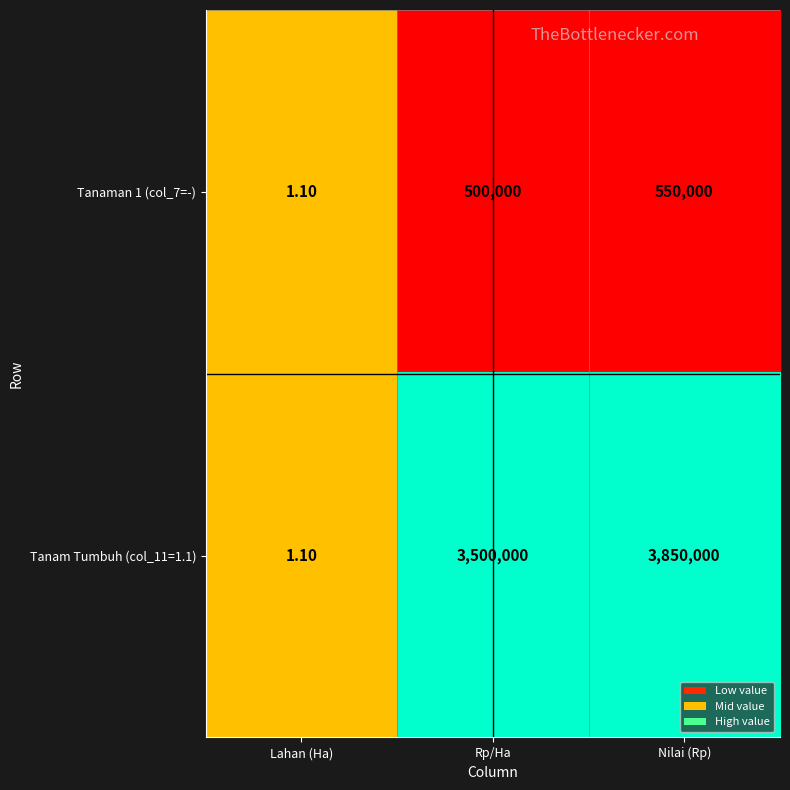

How many distinct data groups are displayed?

2